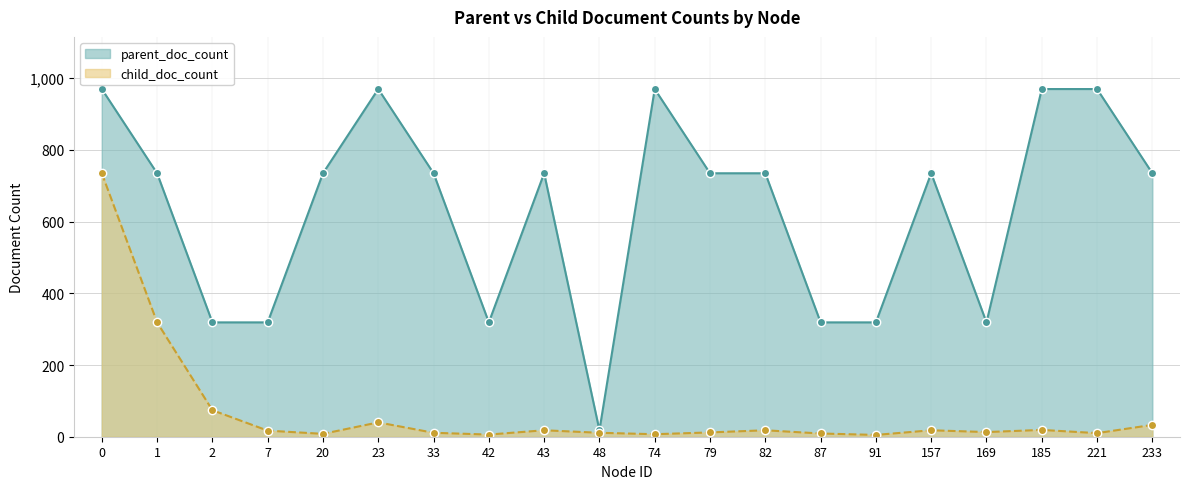

What is the difference between the second highest and minimum values in the child_doc_count series?

314